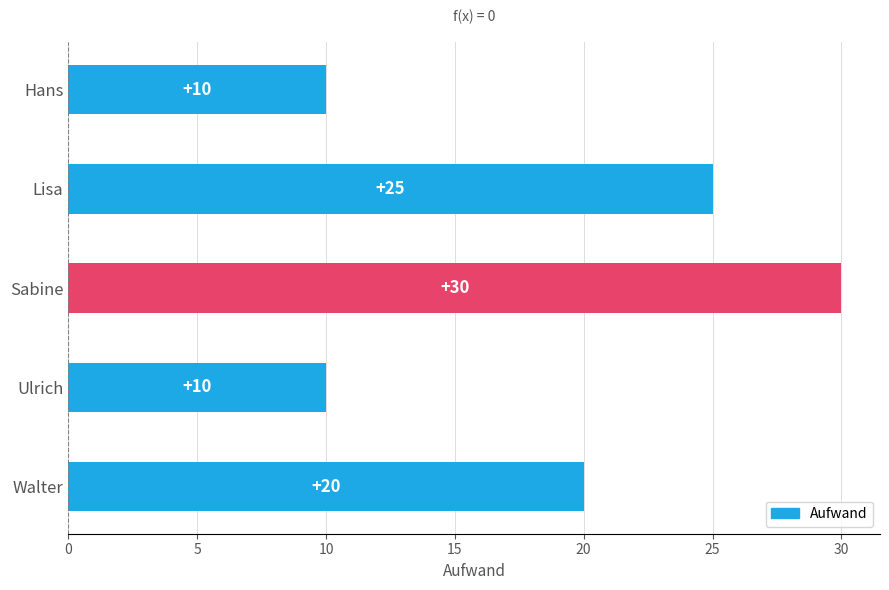

How many distinct data groups are displayed?

1